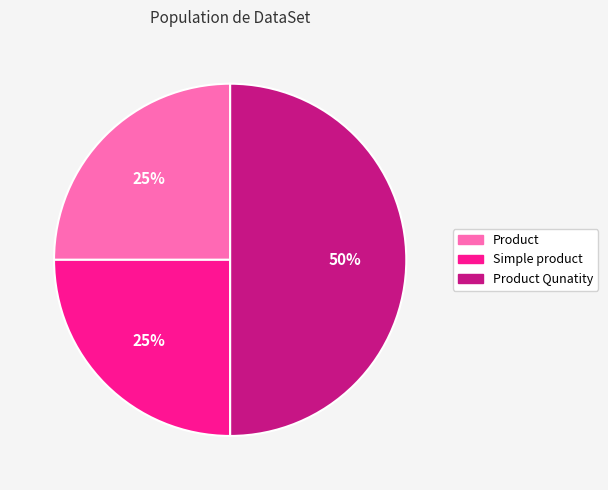

Is the sum of Product Qunatity and Simple product greater than half?

Yes